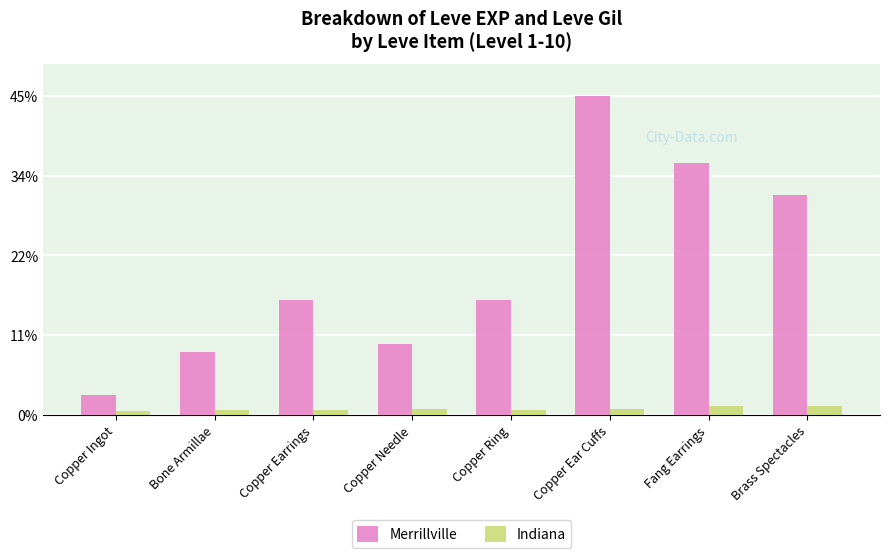

List the series in order of their peak value, highest first.

Merrillville, Indiana